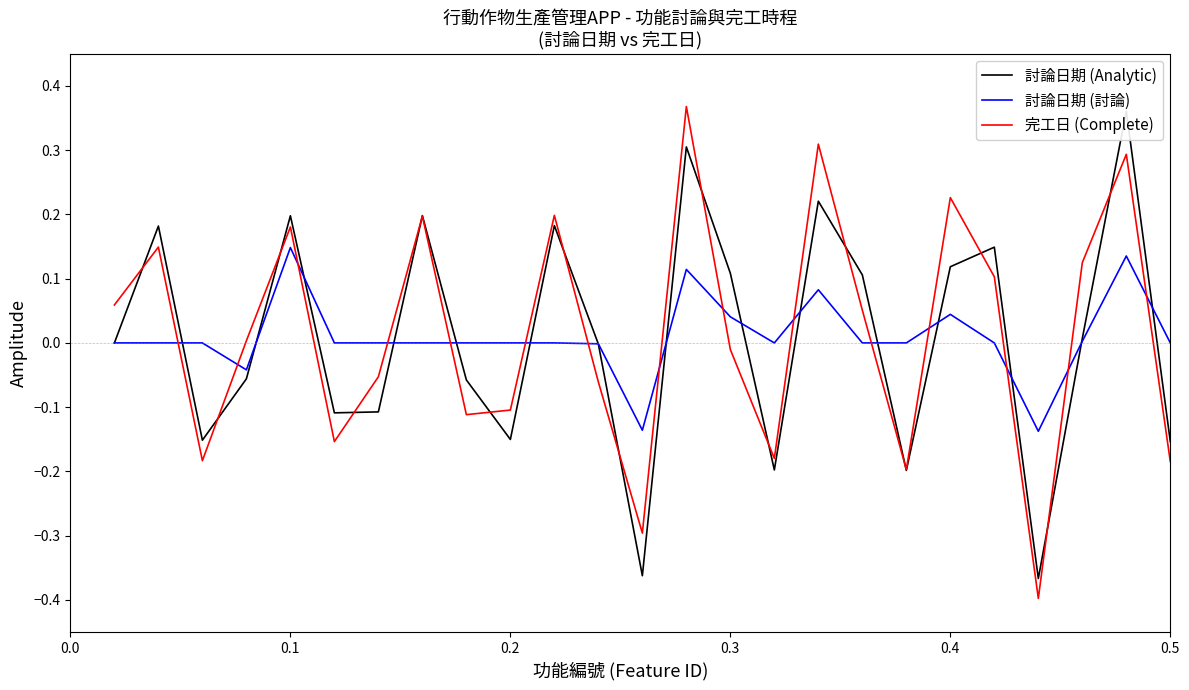

What are all the series names shown in the legend?

討論日期 (Analytic), 討論日期 (討論), 完工日 (Complete)